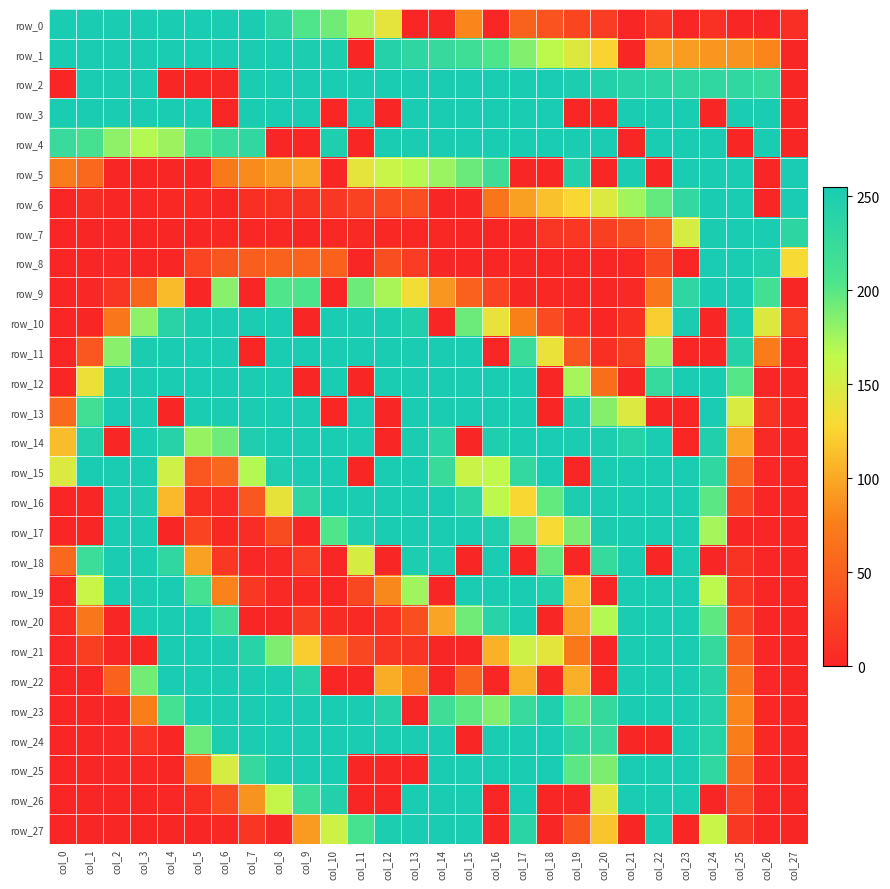

What is the sum of all row_9 values?

2466